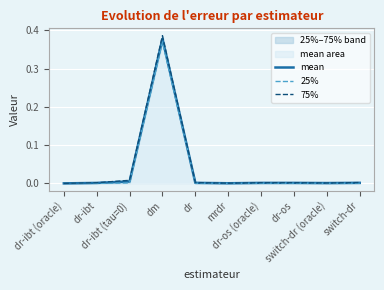

At which label does 25% reach its minimum?

dr-ibt (oracle)